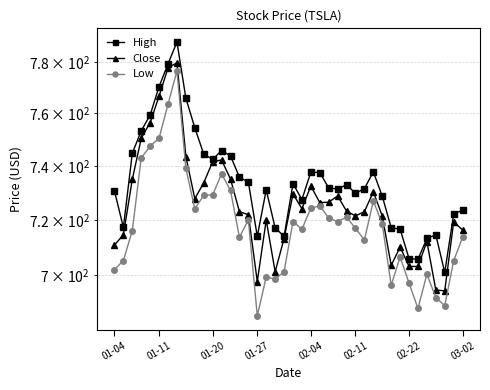

Between 01-20 and 15, which series saw the biggest shift?

Close